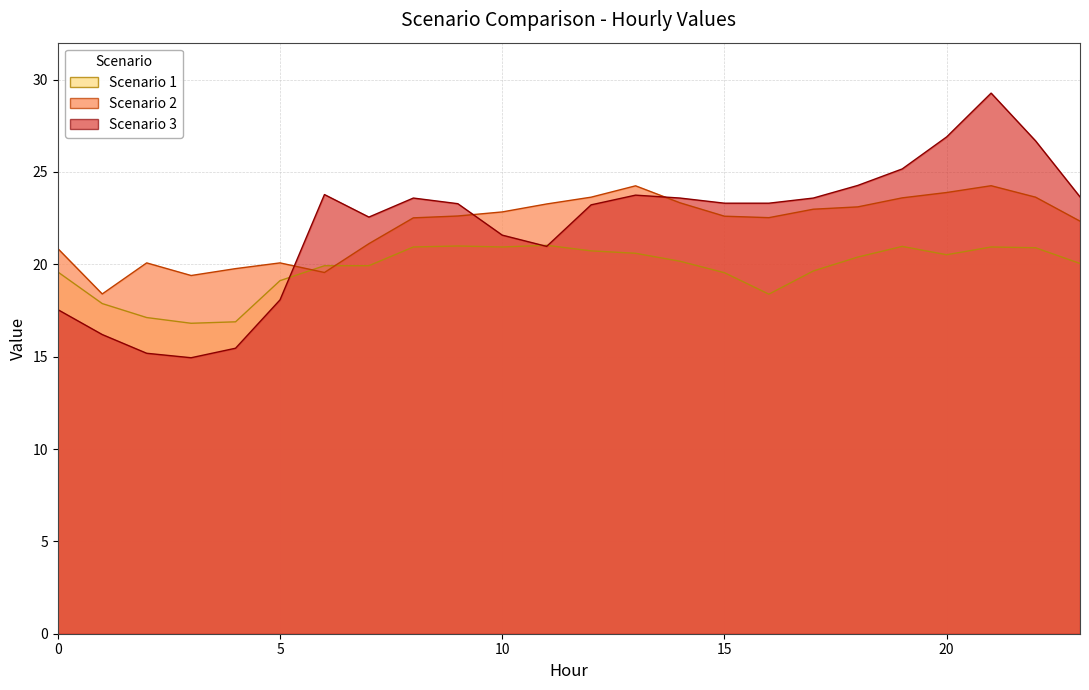

What is the difference between the maximum and minimum values in the Scenario 3 series?

14.3